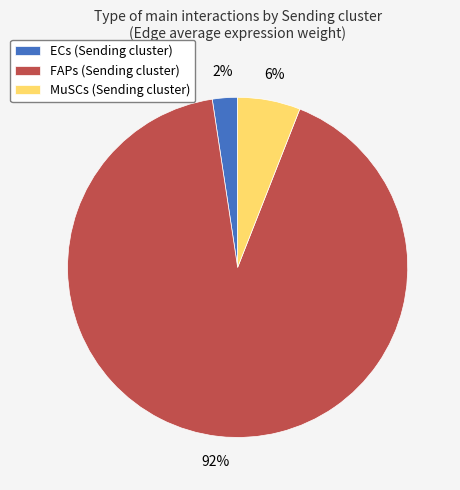

Is it true that ECs (Sending cluster) is 2% of the pie?

True